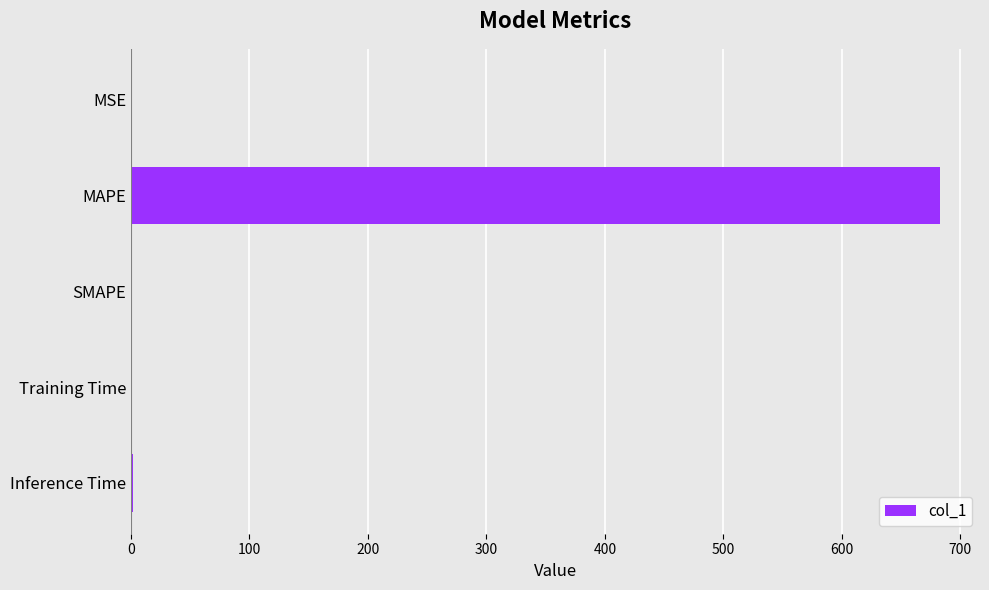

The chart shows a value of 0.0 at SMAPE. True or false?

True